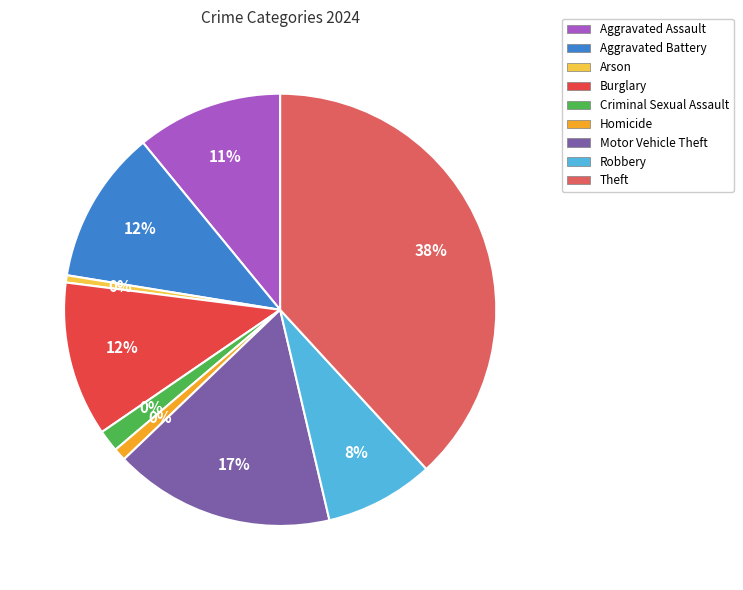

What is the smallest slice in the pie chart?

Arson